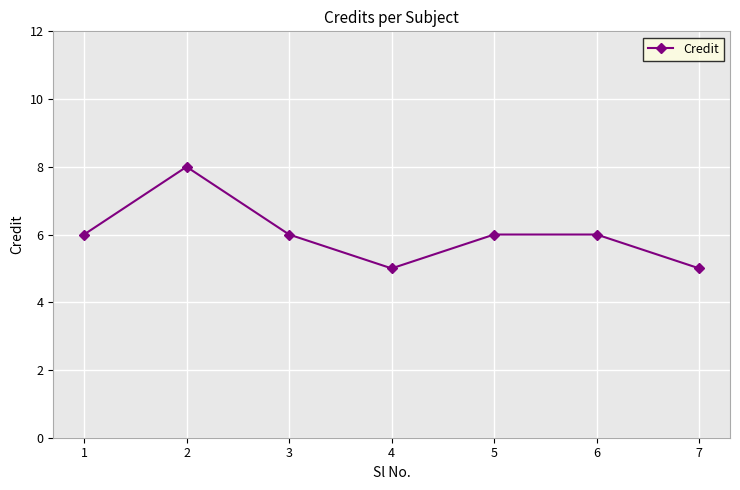

Approximately how many times larger is the value at 4 compared to 1?

0.8